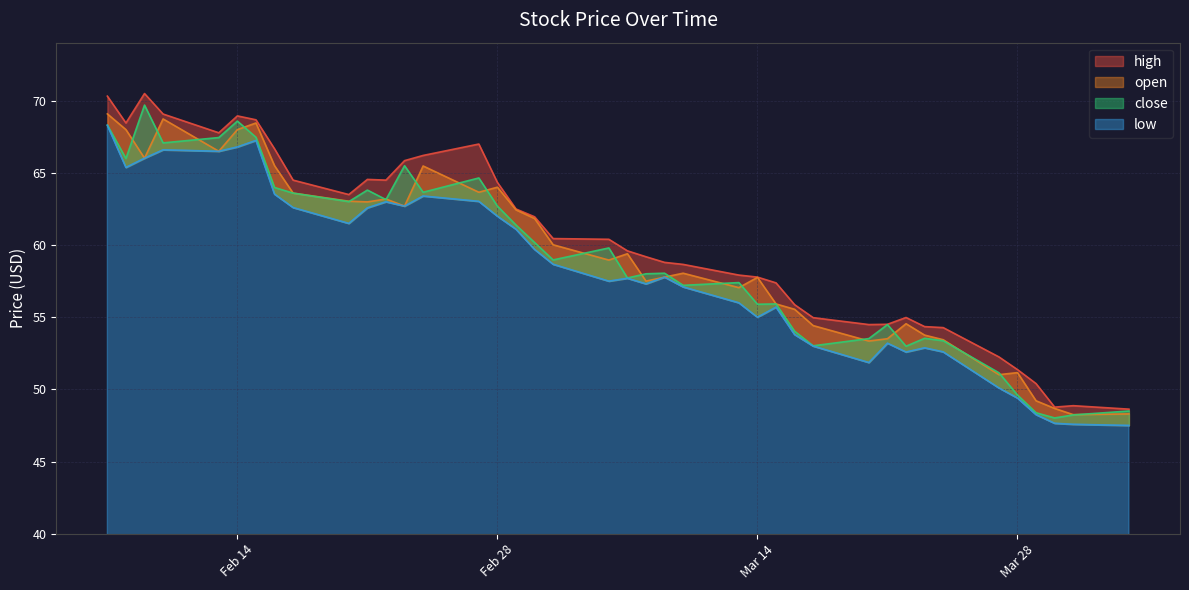

Which series has the largest total across all categories?

high